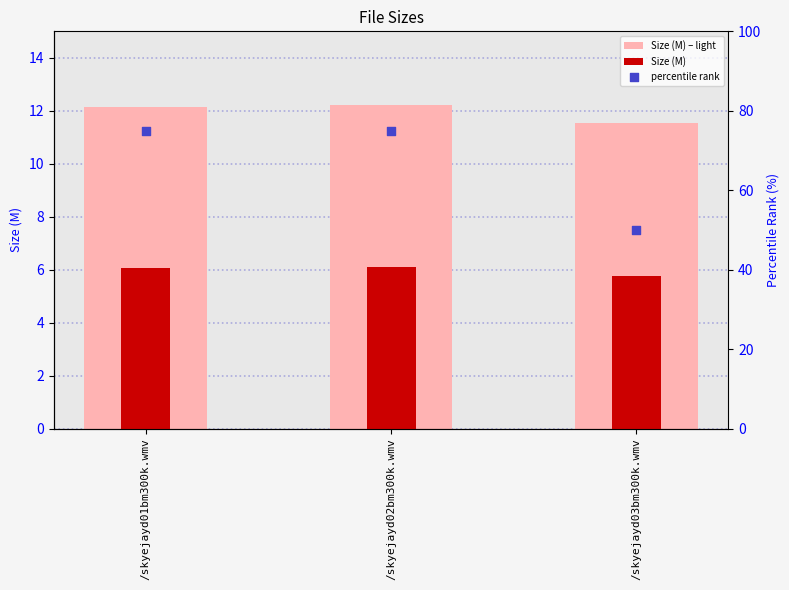

At how many categories does at least one series exceed 14?

3